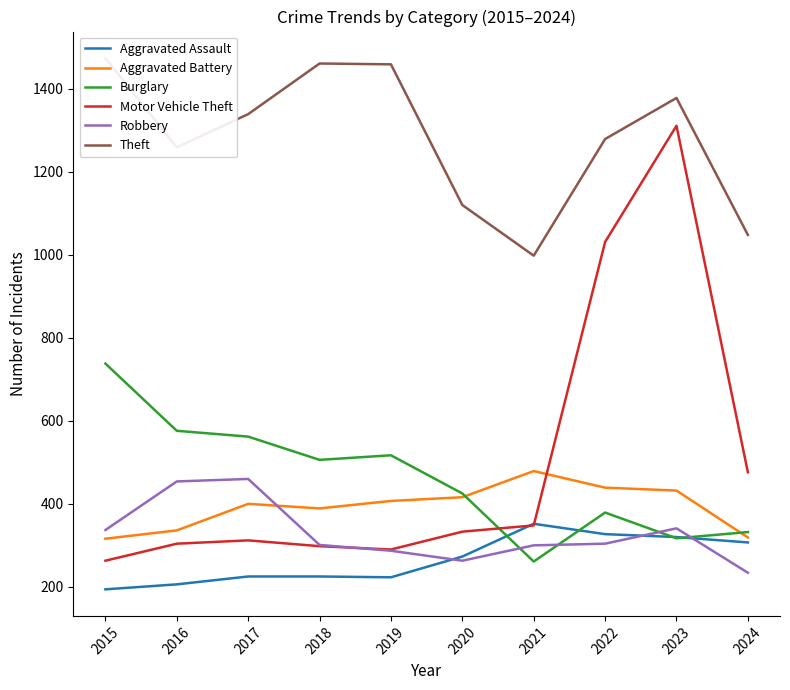

Reading left to right, extract all data points from this chart.

Aggravated Assault: 2015=194	2016=206	2017=225	2018=225	2019=223	2020=273	2021=352	2022=327	2023=320	2024=307
Aggravated Battery: 2015=316	2016=336	2017=400	2018=389	2019=407	2020=416	2021=479	2022=439	2023=432	2024=319
Burglary: 2015=738	2016=576	2017=562	2018=506	2019=517	2020=425	2021=261	2022=379	2023=317	2024=332
Motor Vehicle Theft: 2015=263	2016=304	2017=312	2018=298	2019=290	2020=333	2021=348	2022=1031	2023=1311	2024=476
Robbery: 2015=337	2016=454	2017=460	2018=301	2019=287	2020=263	2021=300	2022=304	2023=341	2024=234
Theft: 2015=1474	2016=1259	2017=1339	2018=1461	2019=1459	2020=1120	2021=998	2022=1279	2023=1378	2024=1048